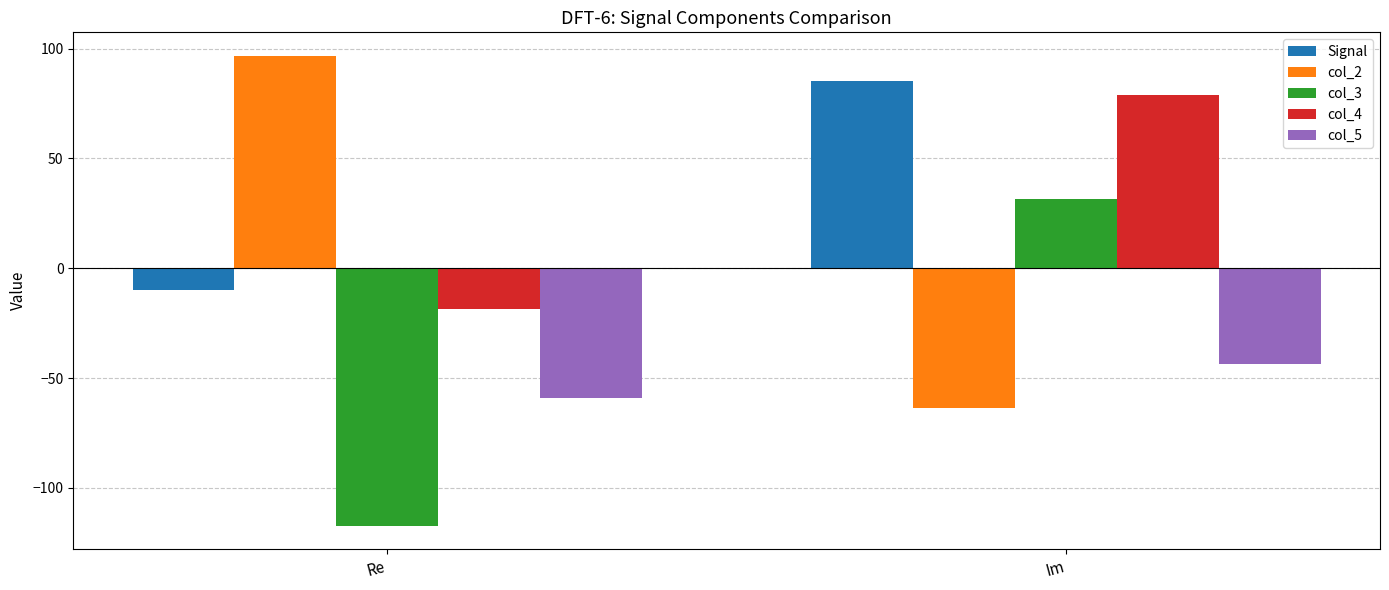

Reading right to left, extract all data points from this chart.

Signal: 85.1	-9.9
col_2: -63.5	96.7
col_3: 31.5	-117.1
col_4: 79.0	-18.3
col_5: -43.7	-58.9